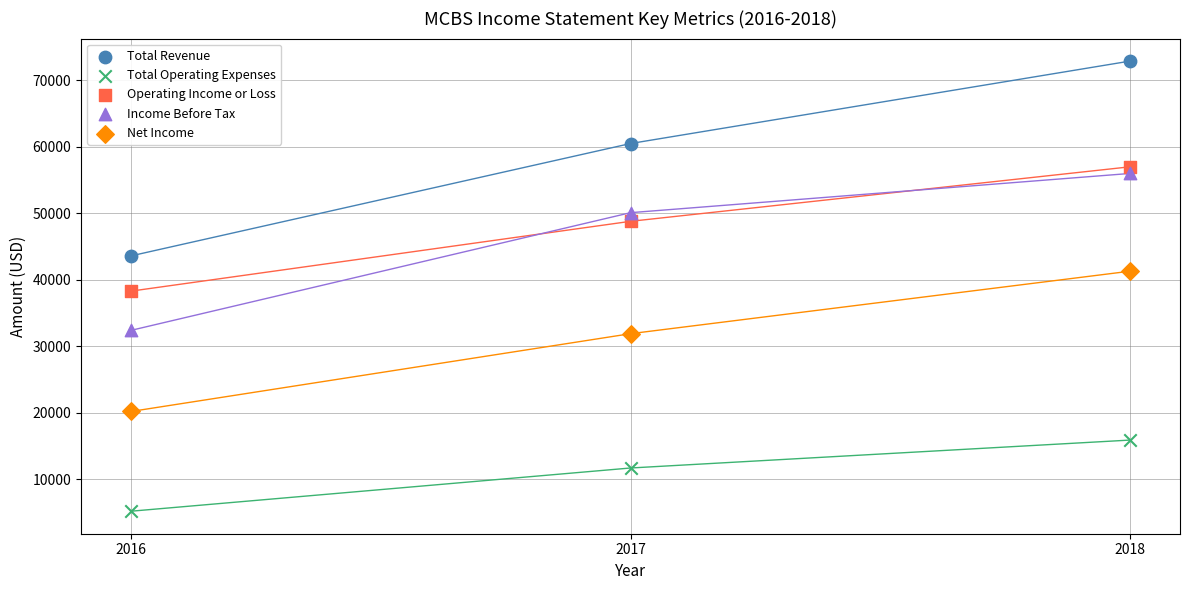

Across all data points, what is the range of Y values (max minus min)?

67700